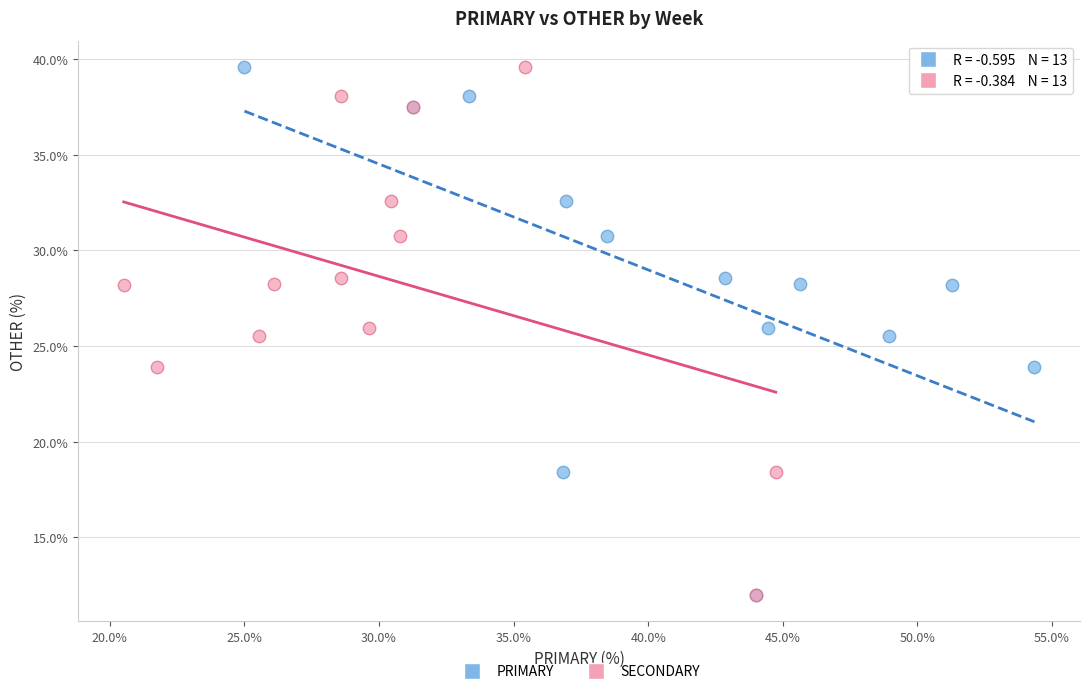

What are all the series names shown in the legend?

PRIMARY, SECONDARY